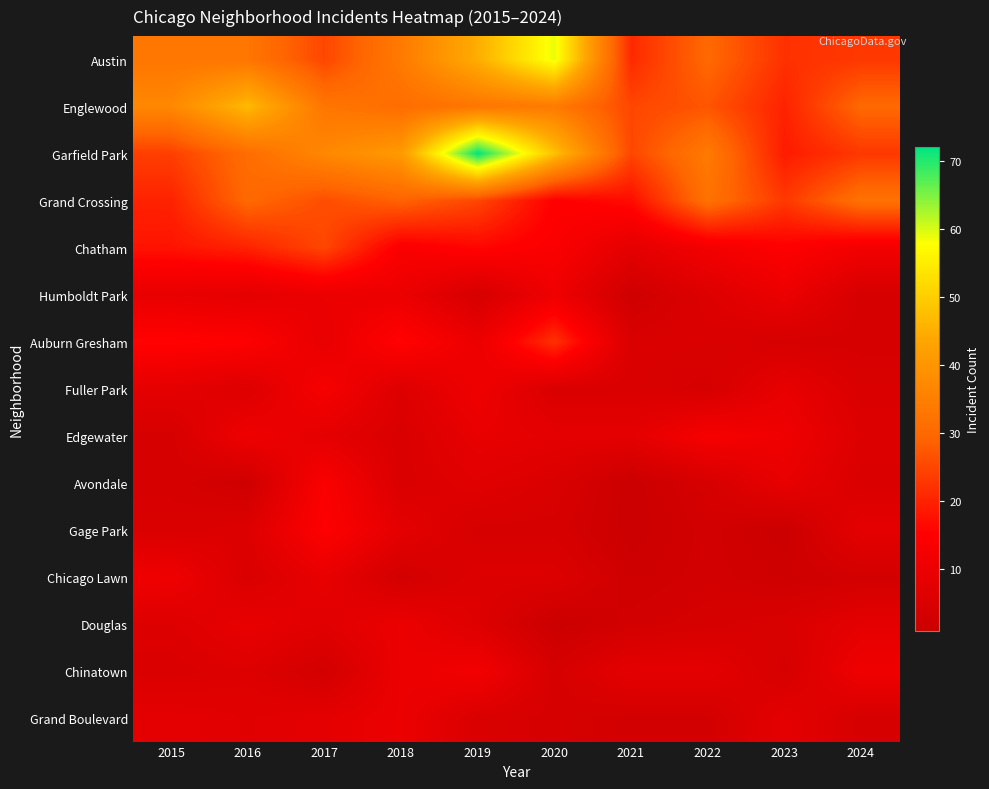

What is the total value across all series at 2023?

162